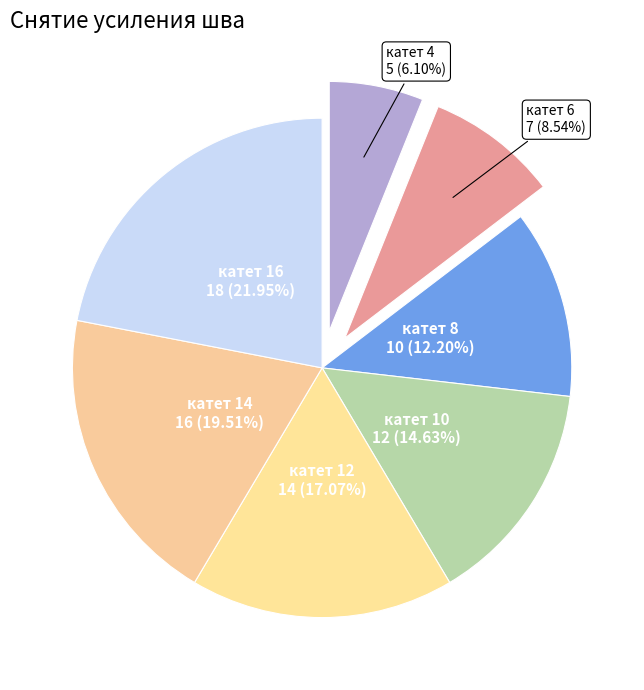

Does катет 12 account for over 50% of the chart?

No